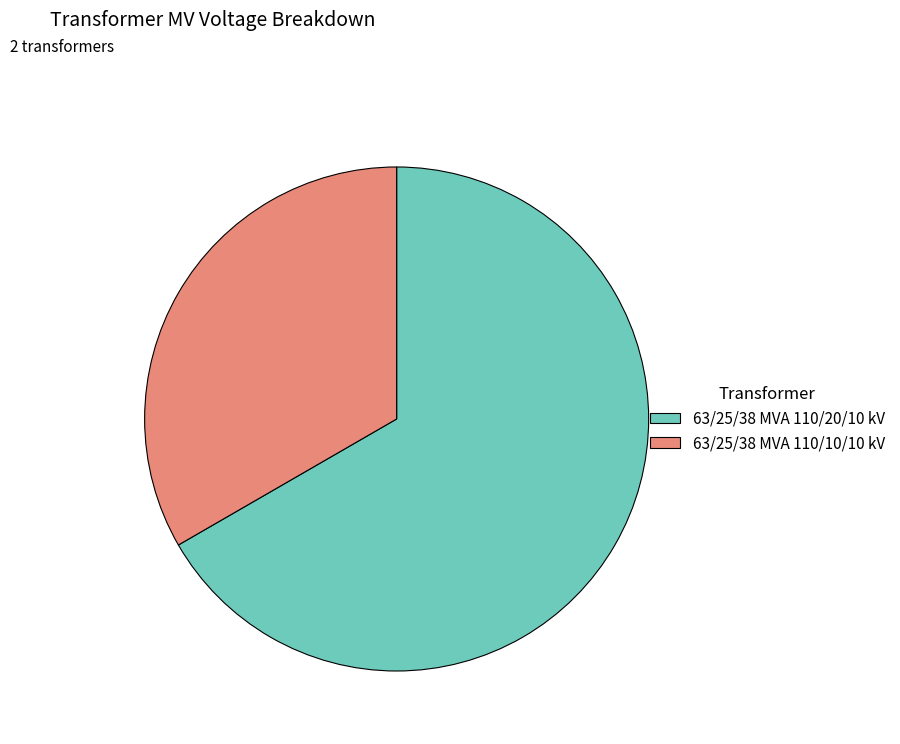

Between 63/25/38 MVA 110/20/10 kV and 63/25/38 MVA 110/10/10 kV, which is larger?

63/25/38 MVA 110/20/10 kV